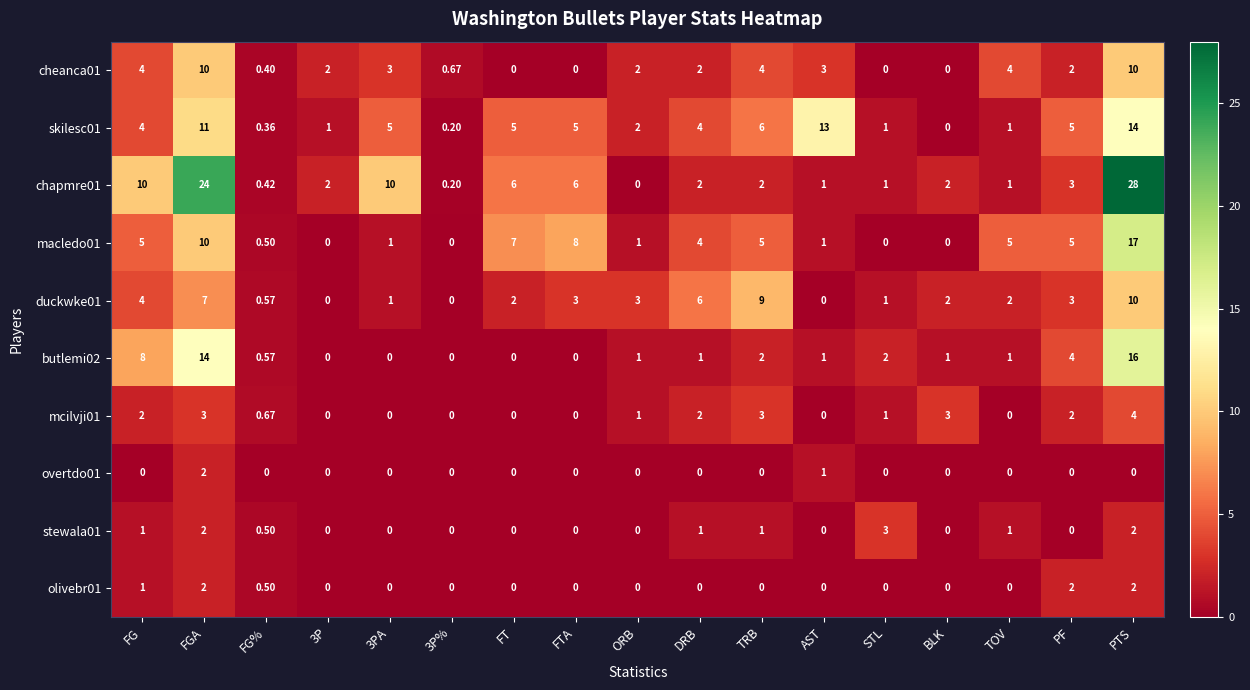

At which label does chapmre01 first exceed 2?

FG